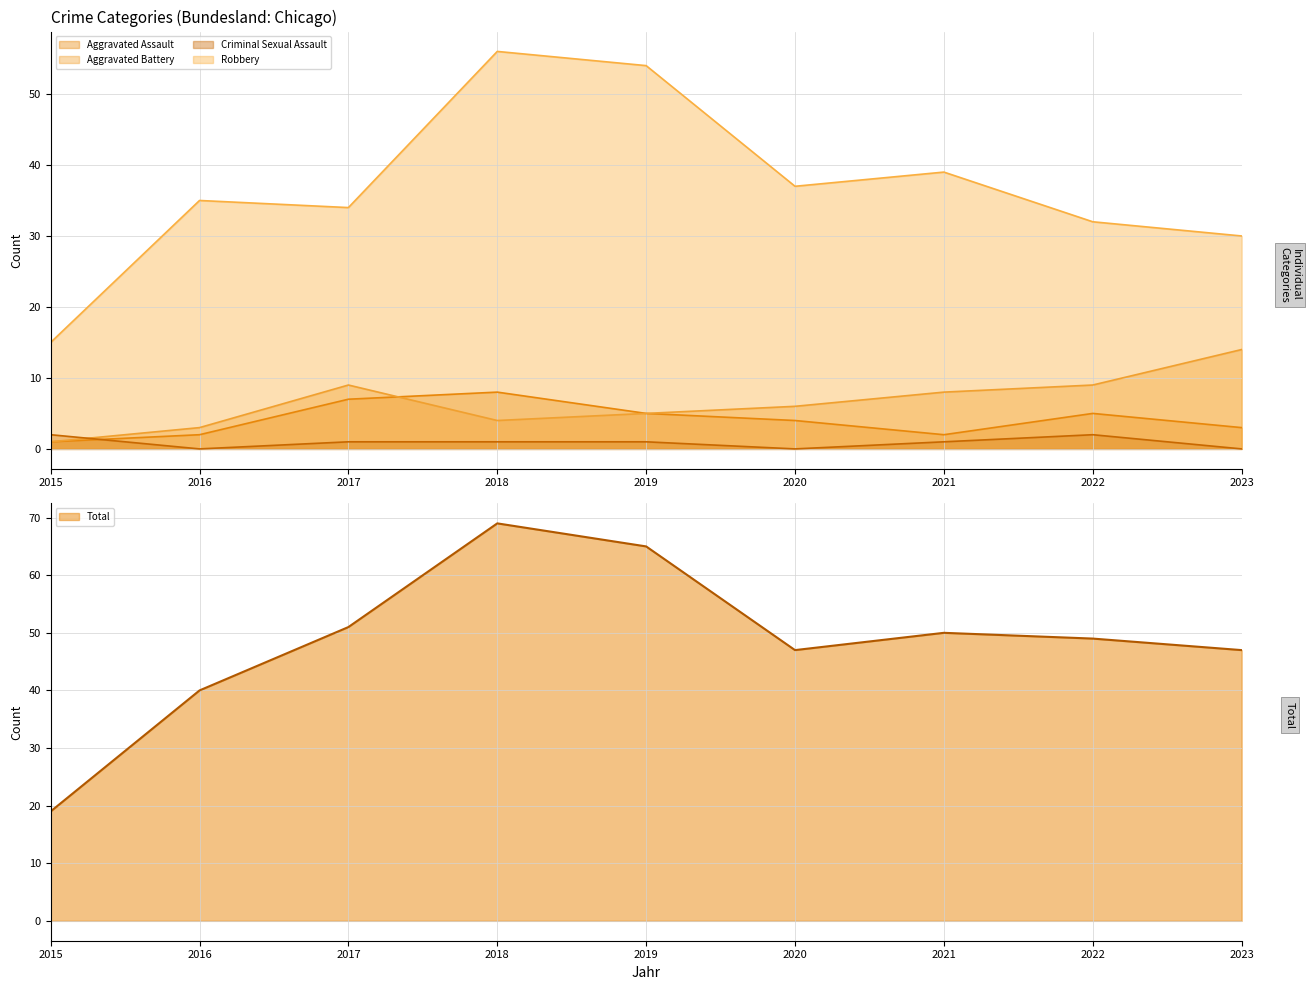

What is the sum of all Aggravated Assault values?

37